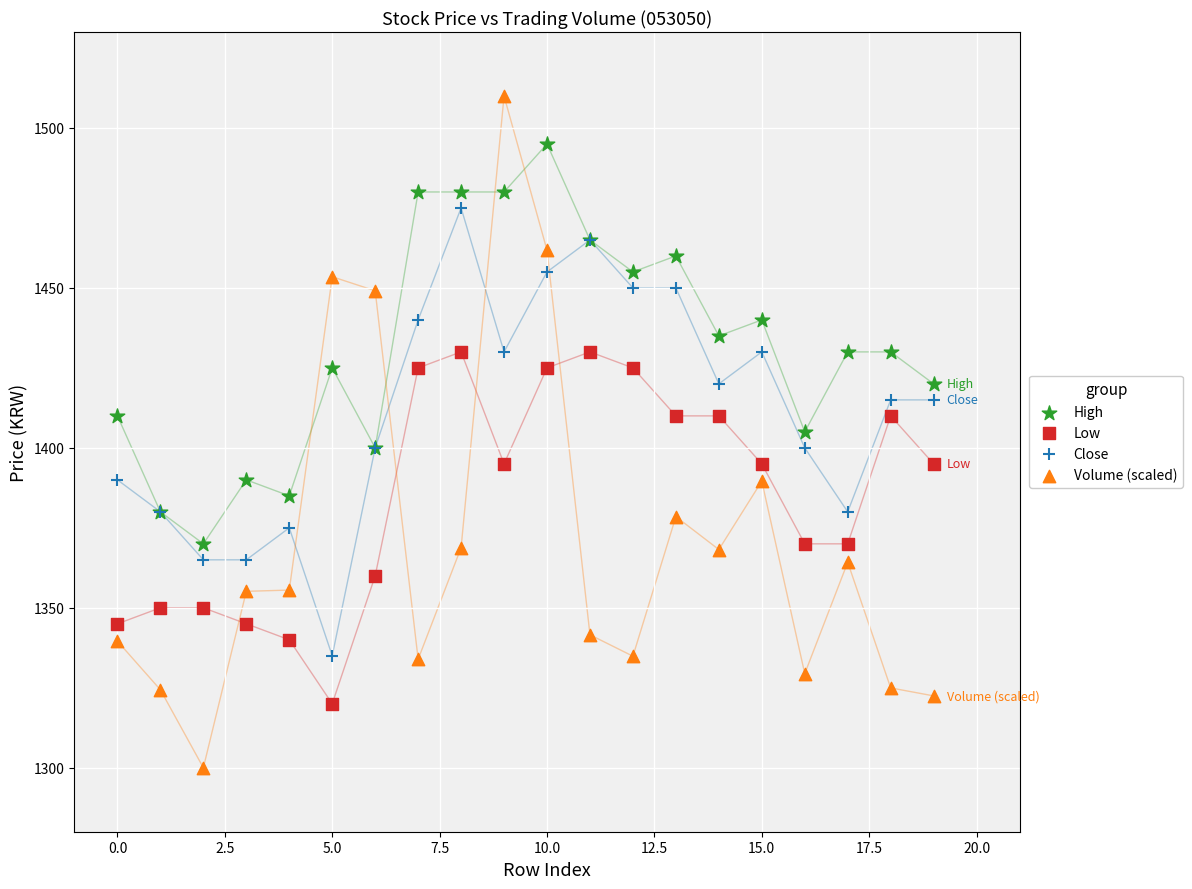

Which series contains the highest Y value?

Volume (scaled)